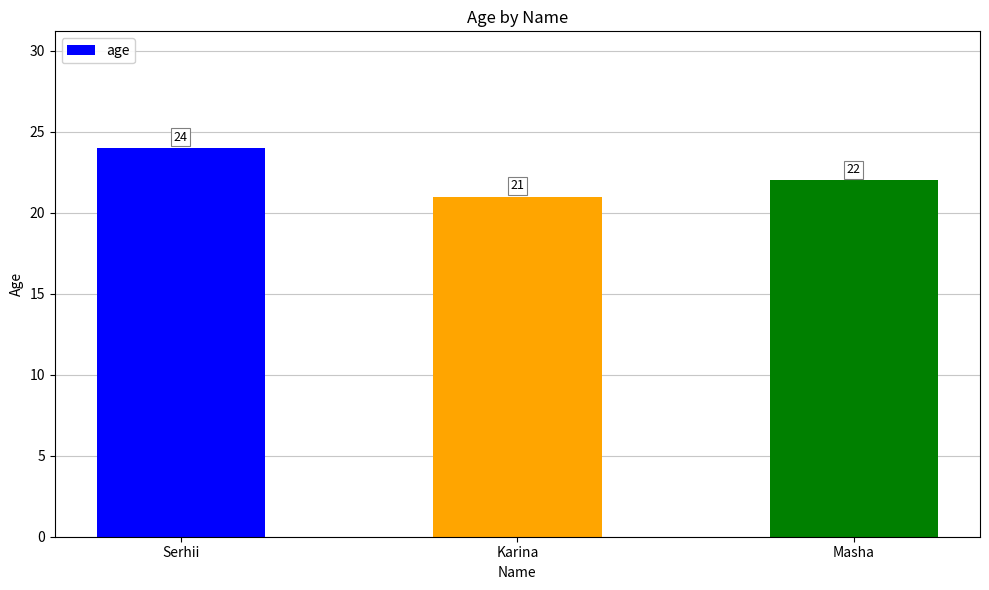

What is the label of the 2nd bar from the left?

Karina